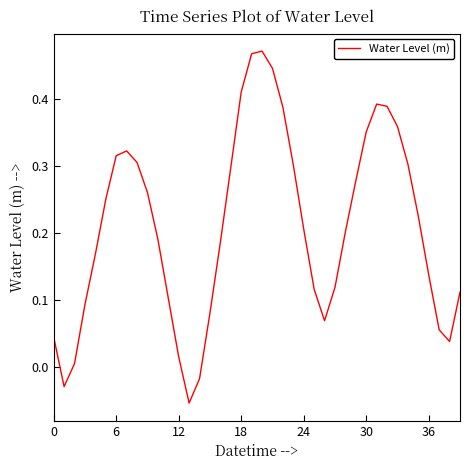

Is this an area chart (filled region under the line)?

No